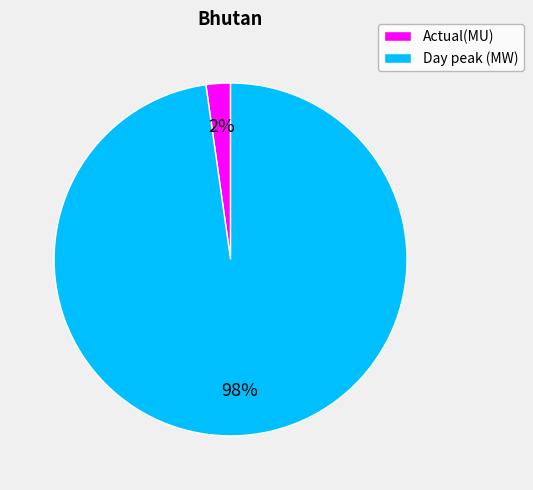

What percentage is the Actual(MU) slice, to the nearest percent?

2%